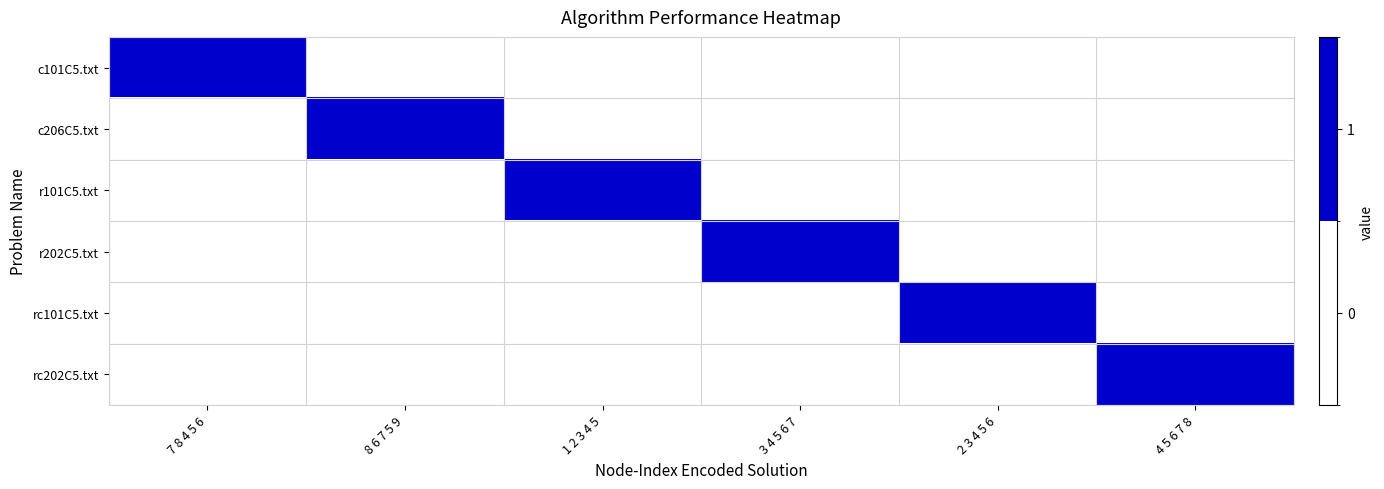

Count the number of categories in the chart.

6